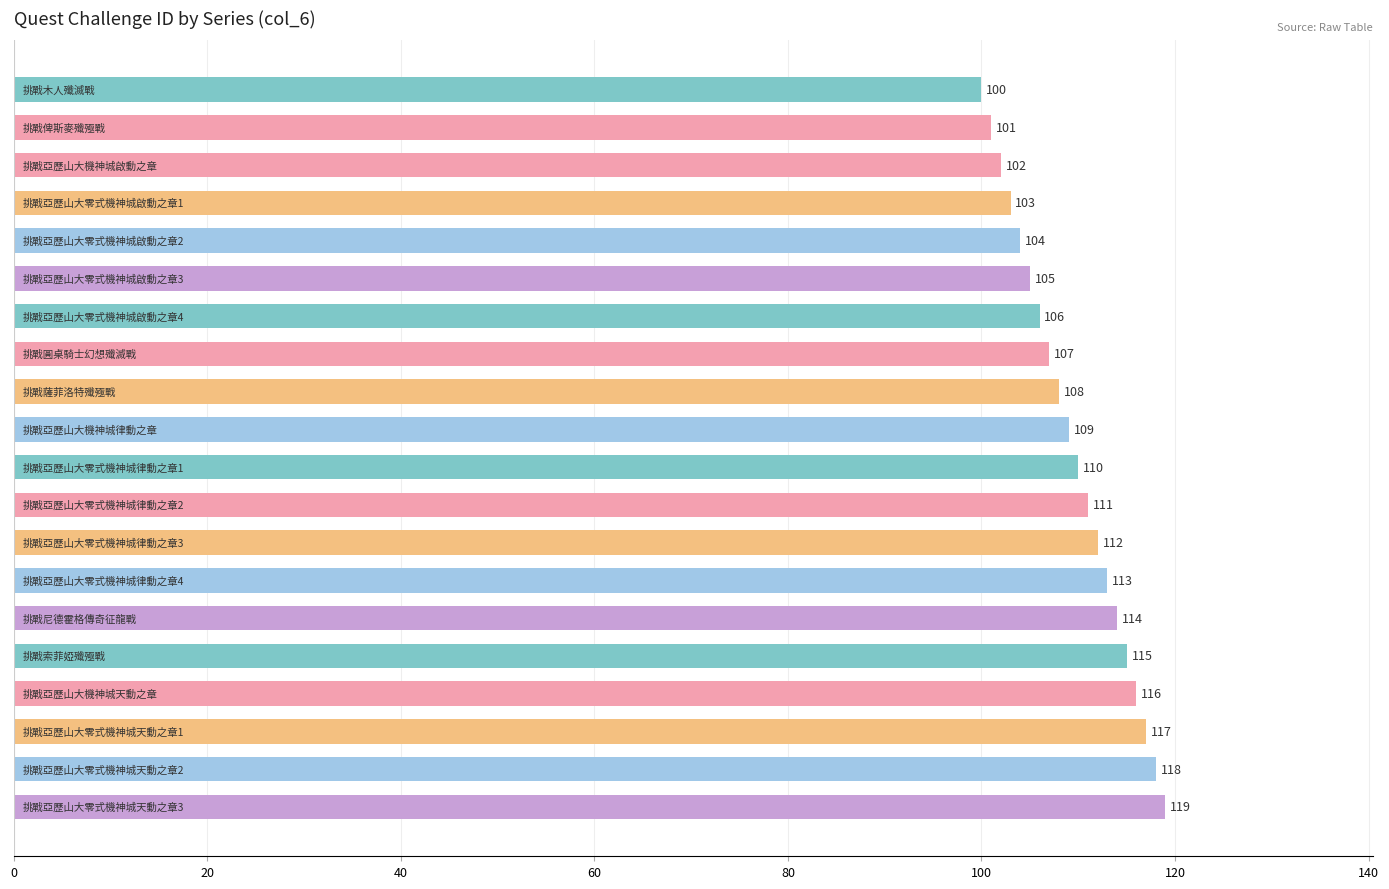

What is the maximum value shown in the chart?

119